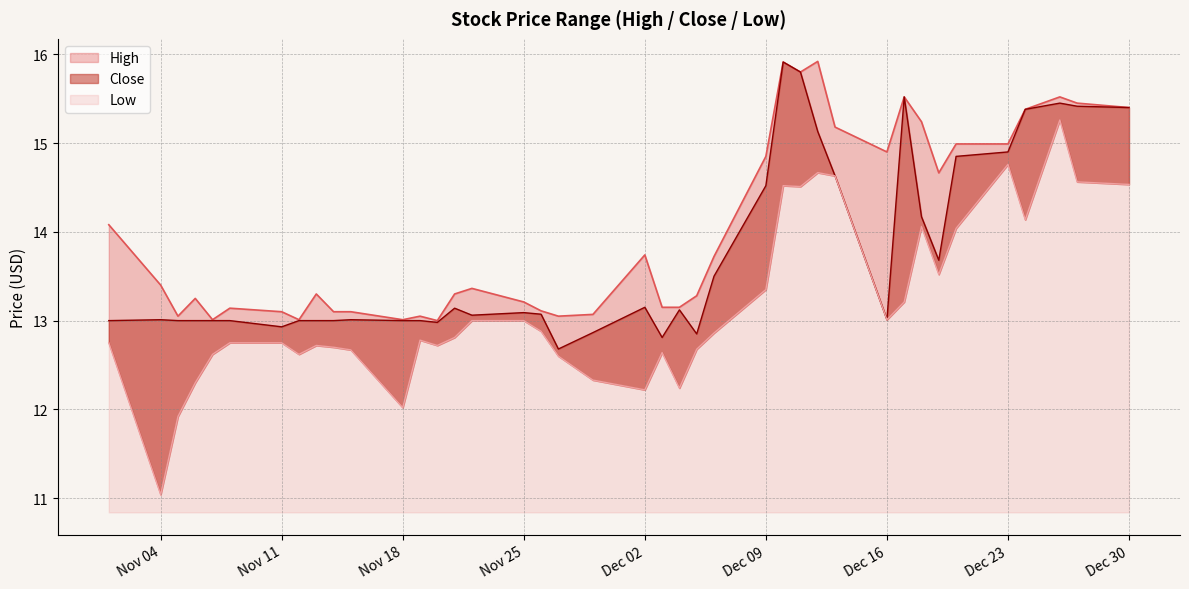

Which series changed the most between 2019-11-20 and 2019-12-16?

High